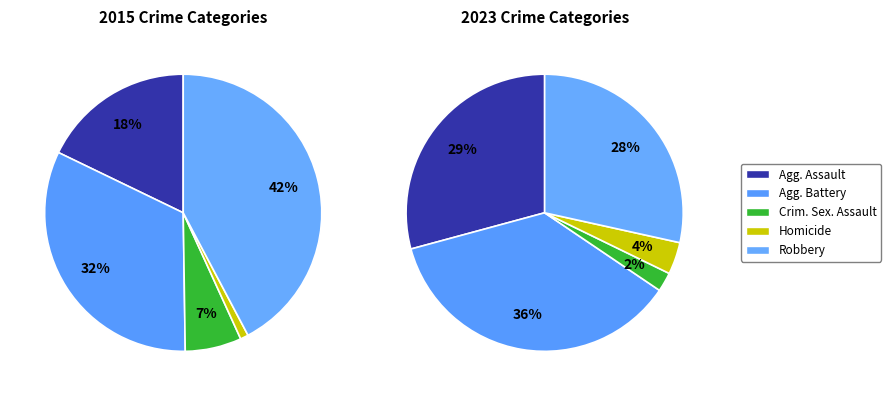

The Aggravated Assault slice represents 29% of the pie. True or false?

False